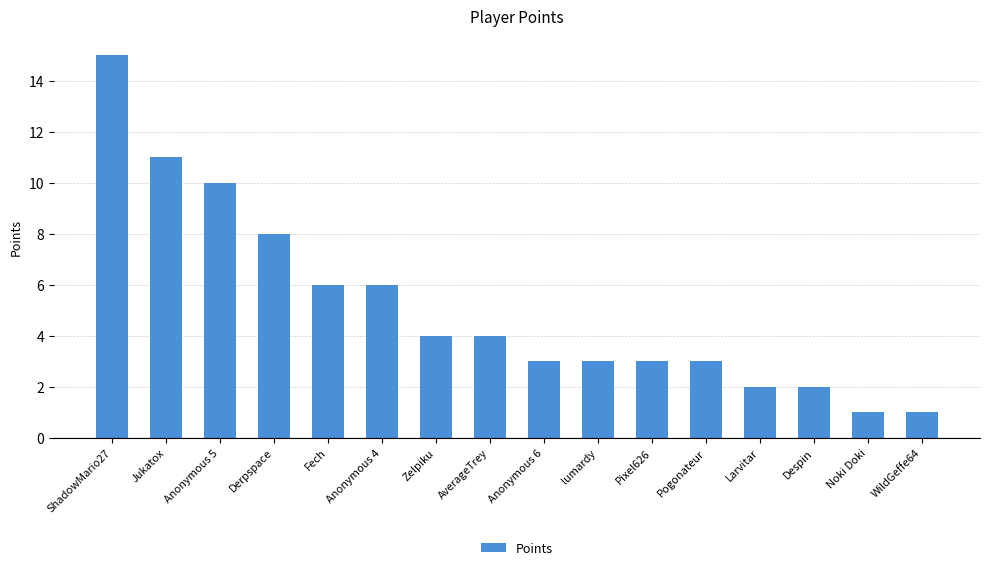

Is it true that the value at Fech is 6?

True